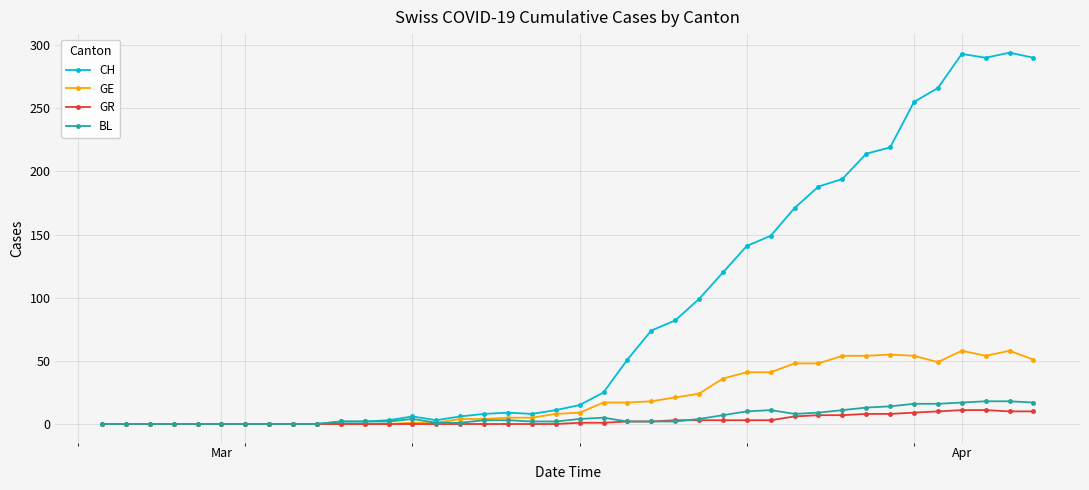

Which series has the largest total across all categories?

CH